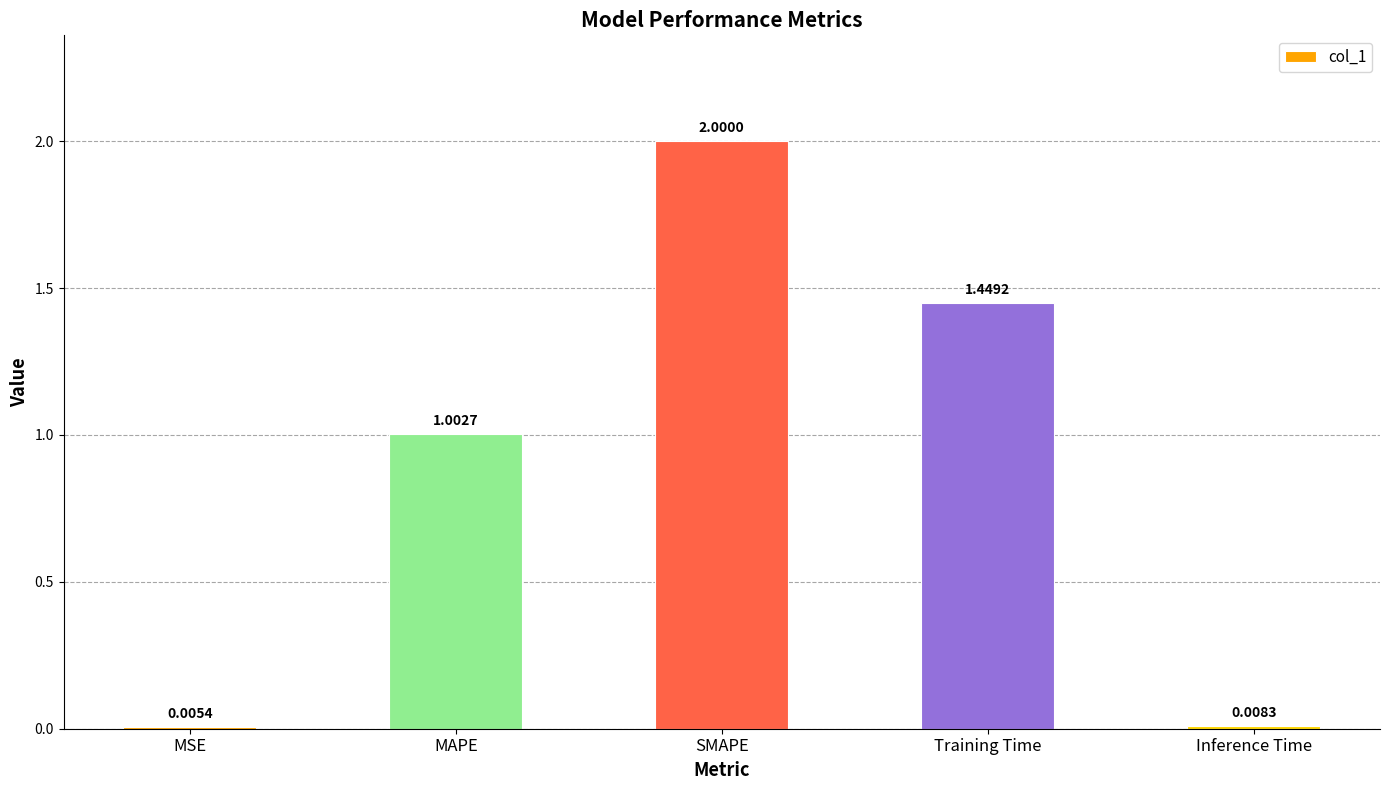

Which category has the highest value across all series?

SMAPE